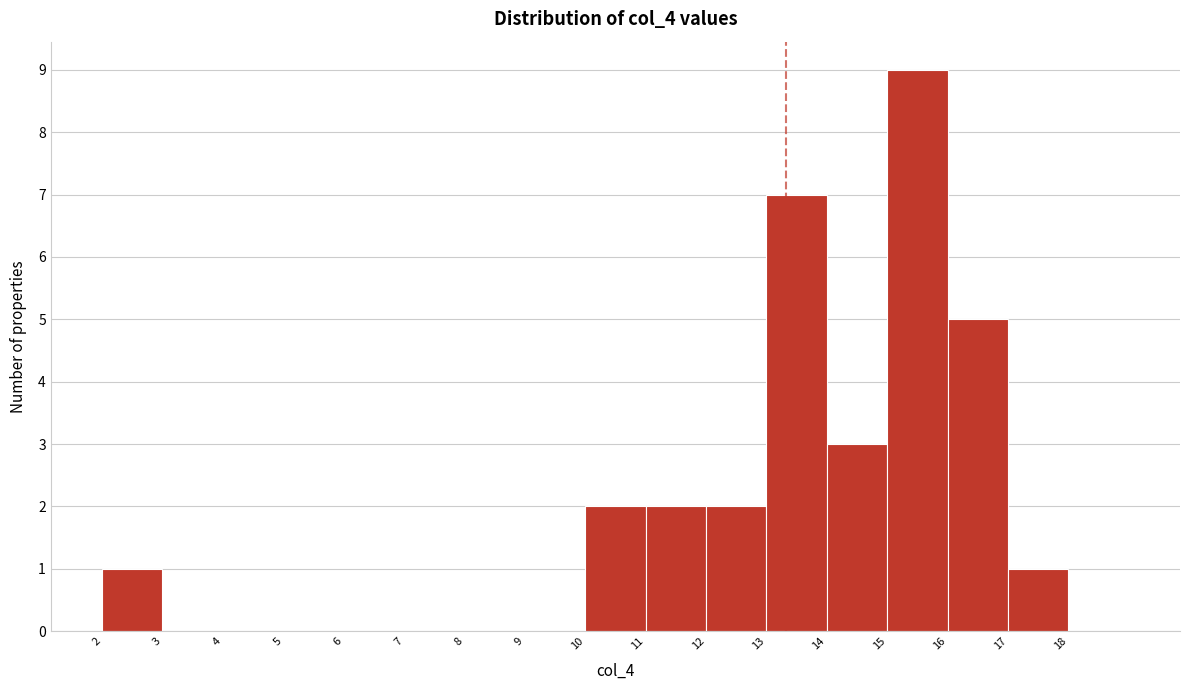

Reading left to right, list every bar in this chart as the range it spans on the x-axis followed by its height. The values are not printed on the chart, so give them approximately, as read against the axis.

2 to 3: 1
3 to 4: 0
4 to 5: 0
5 to 6: 0
6 to 7: 0
7 to 8: 0
8 to 9: 0
9 to 10: 0
10 to 11: 2
11 to 12: 2
12 to 13: 2
13 to 14: 7
14 to 15: 3
15 to 16: 9
16 to 17: 5
17 to 18: 1
18 to 19: 0